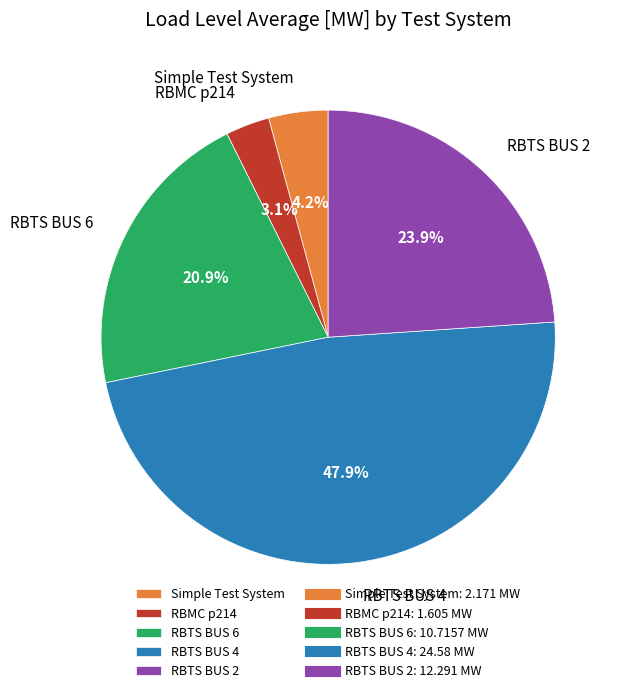

True or false: RBTS BUS 4 accounts for 48% of the total.

True